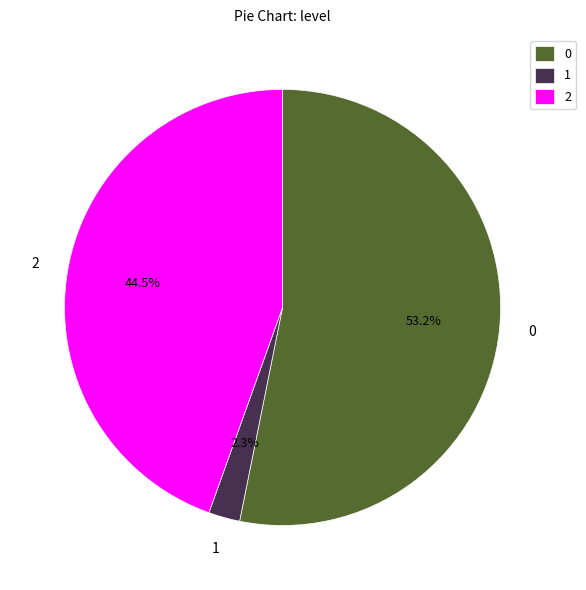

Does 2 represent more than half of the total?

No